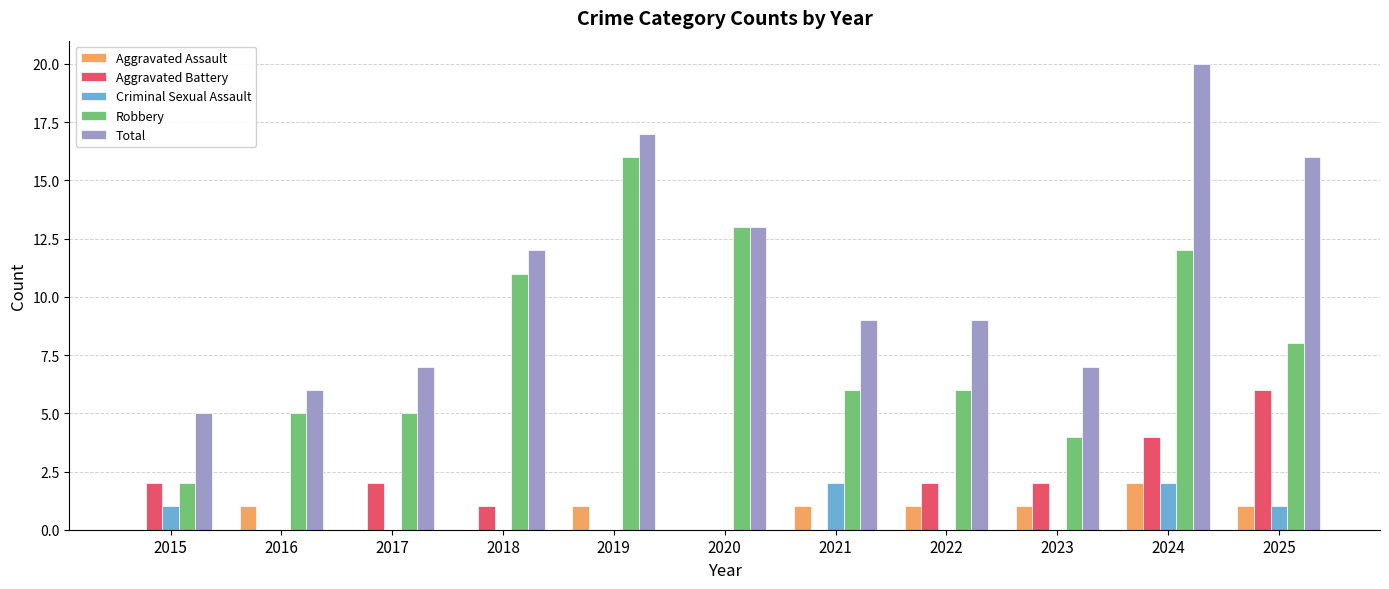

The value of Aggravated Assault at 2021 is 2. True or false?

False